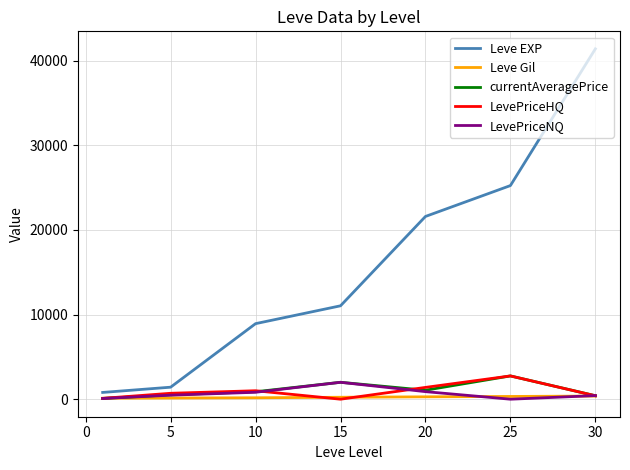

Which series has the widest spread of values?

Leve EXP